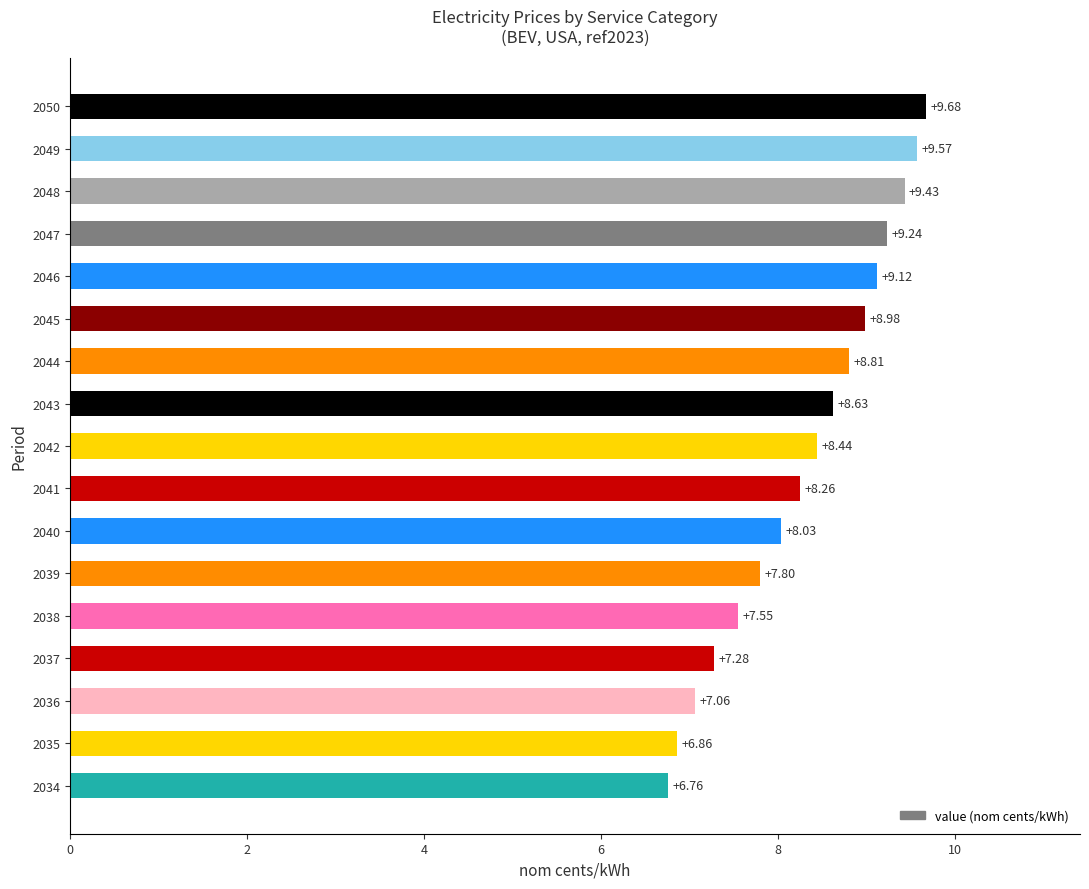

What is the difference between the maximum and minimum values?

2.9